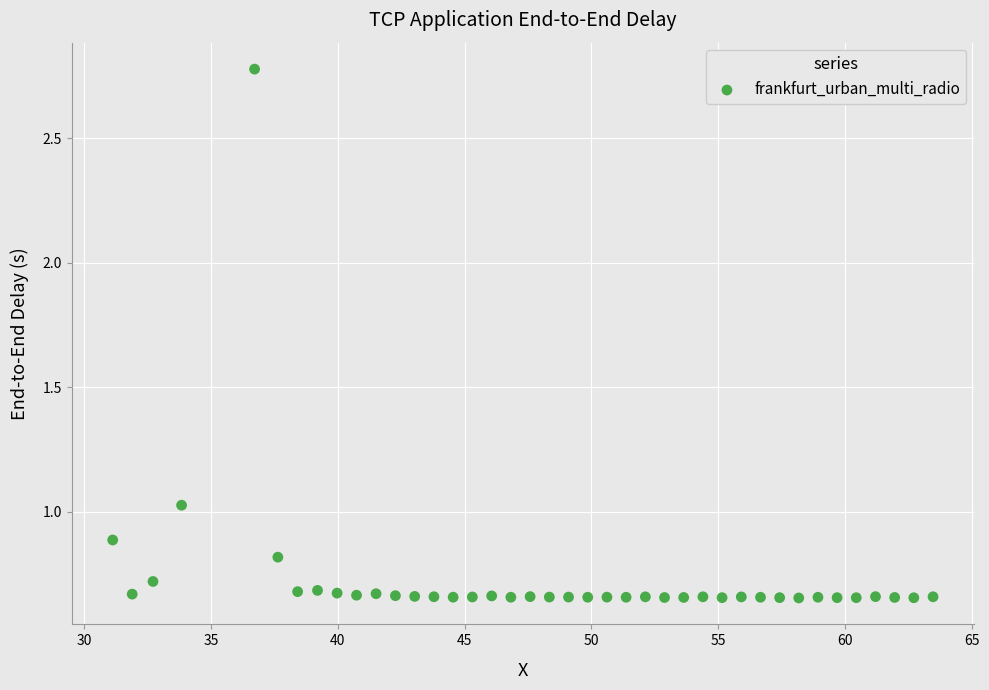

What is the range of X values (max minus min)?

32.3